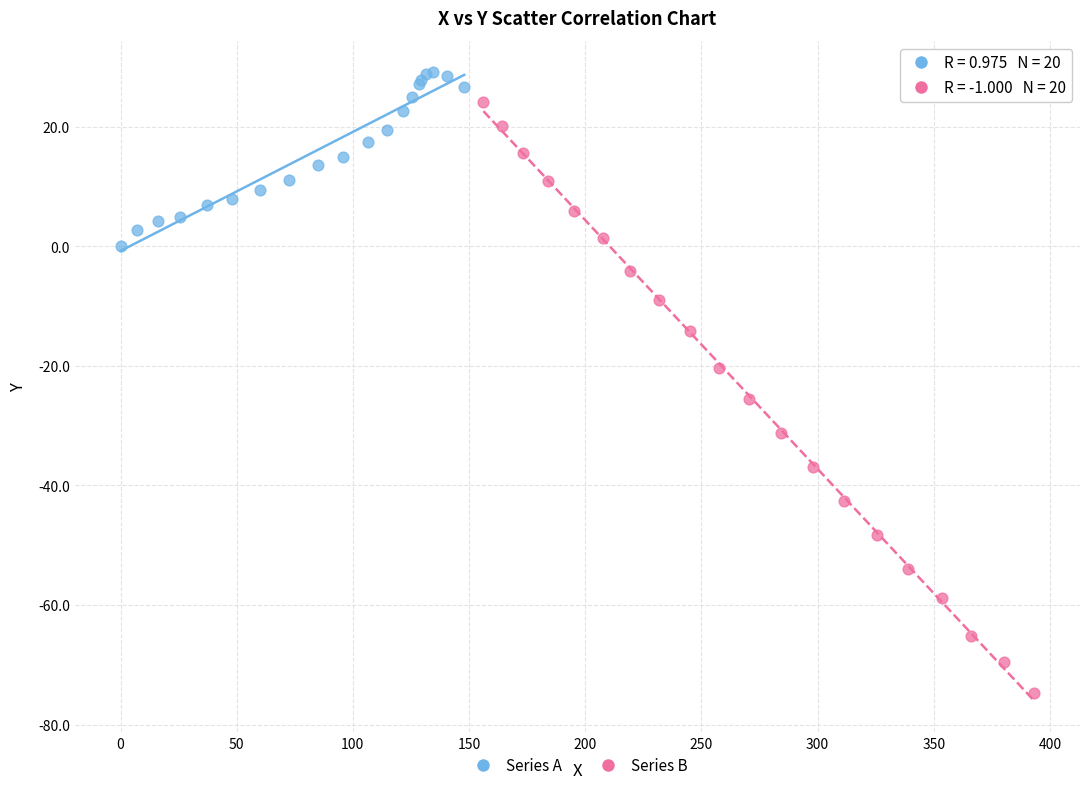

What are all the series names shown in the legend?

Series A, Series B